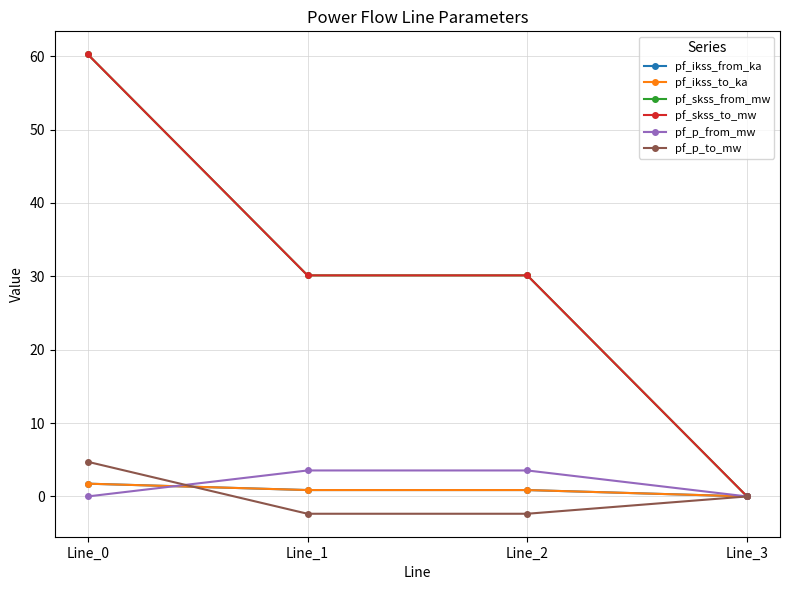

Reading left to right, transcribe all the data shown in this chart.

pf_ikss_from_ka: 1.7	0.9	0.9	0.0
pf_ikss_to_ka: 1.7	0.9	0.9	0.0
pf_skss_from_mw: 60.3	30.1	30.1	0.0
pf_skss_to_mw: 60.3	30.1	30.1	0.0
pf_p_from_mw: -0.0	3.5	3.5	0.0
pf_p_to_mw: 4.7	-2.4	-2.4	0.0